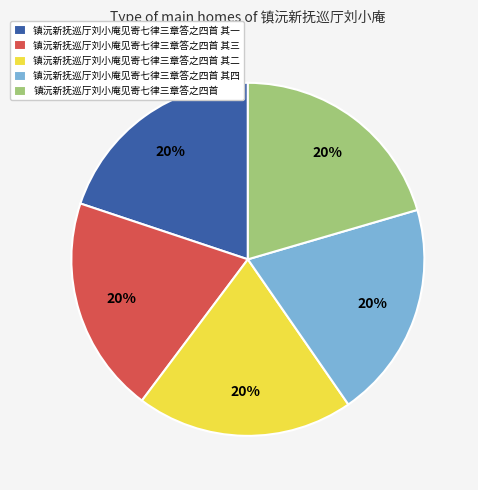

What is the ratio of the value at 镇沅新抚巡厅刘小庵见寄七律三章答之四首 to the value at 镇沅新抚巡厅刘小庵见寄七律三章答之四首 其四?

1.0